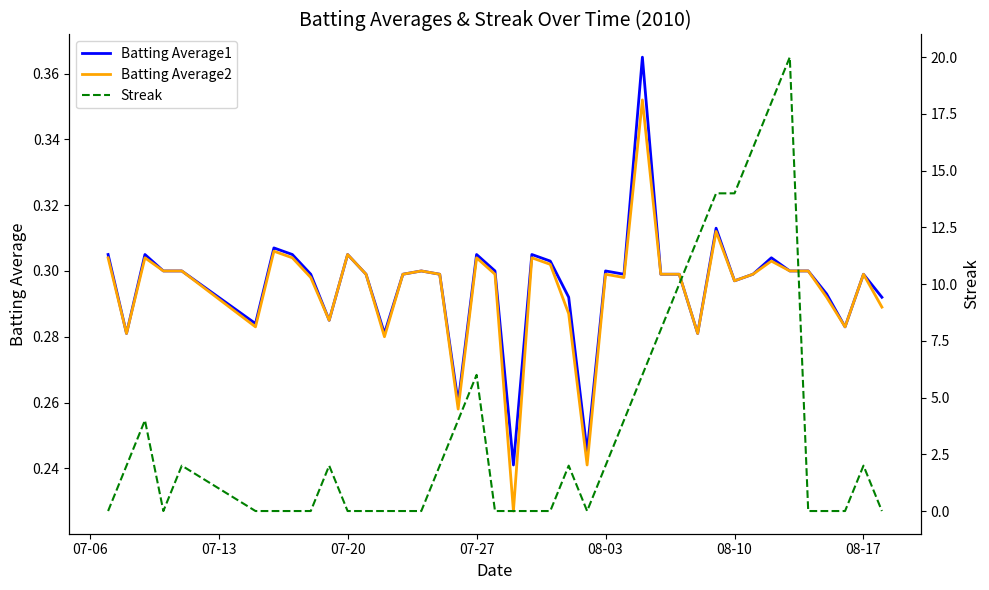

How many lines are shown in the chart?

3